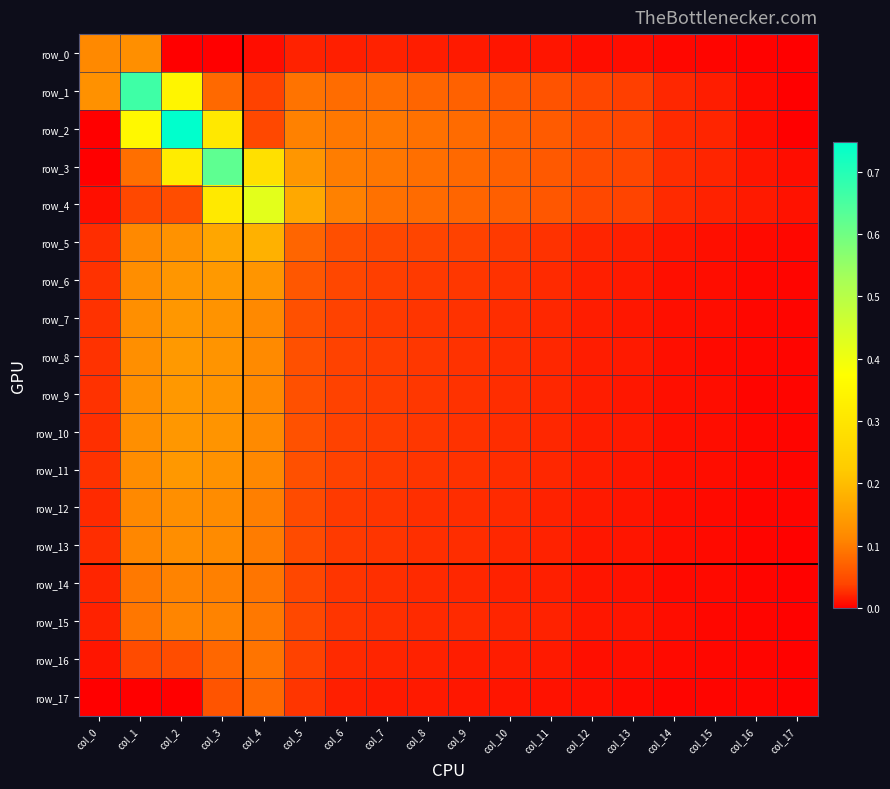

The row_7 series shows 0.1 at col_5. True or false?

True